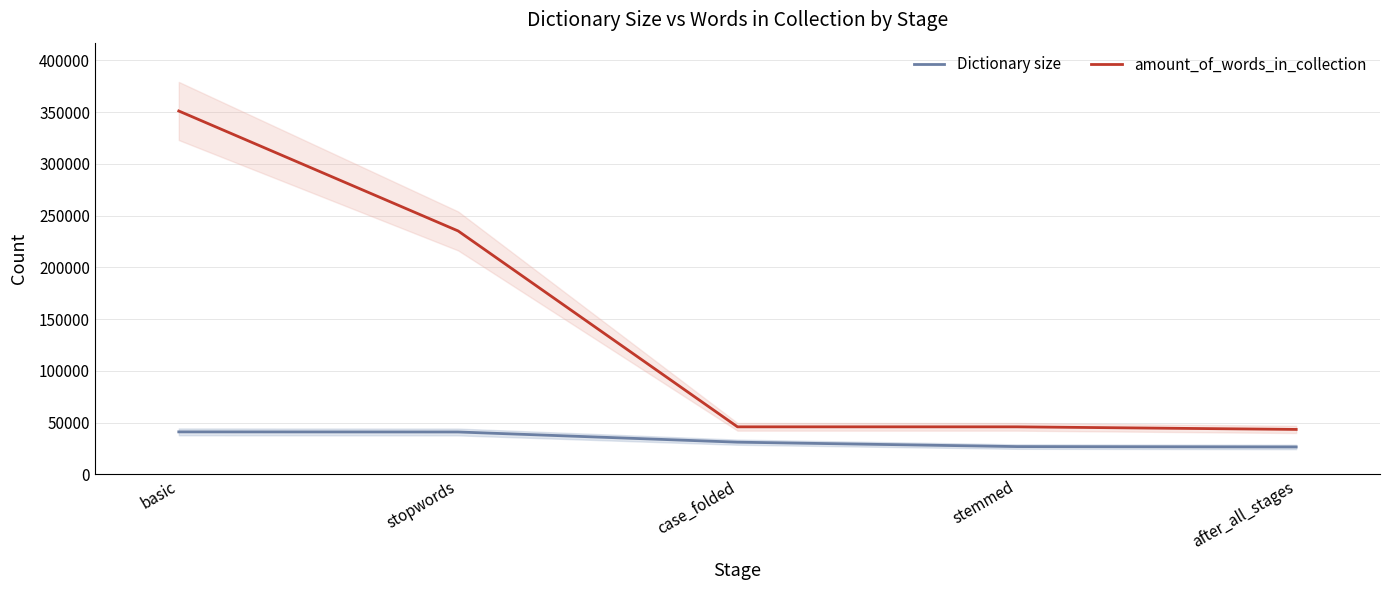

At which label does amount_of_words_in_collection reach its peak?

basic